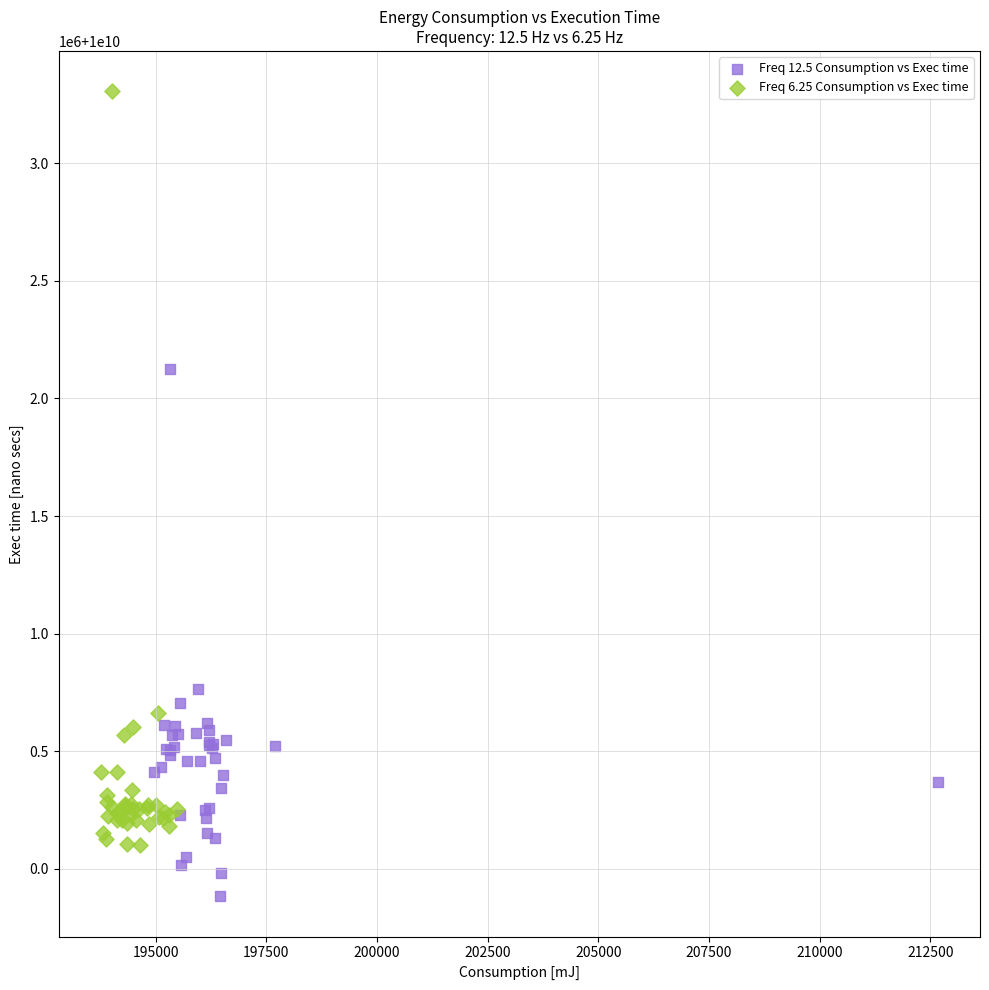

What are all the series names shown in the legend?

Freq 12.5 Consumption vs Exec time, Freq 6.25 Consumption vs Exec time